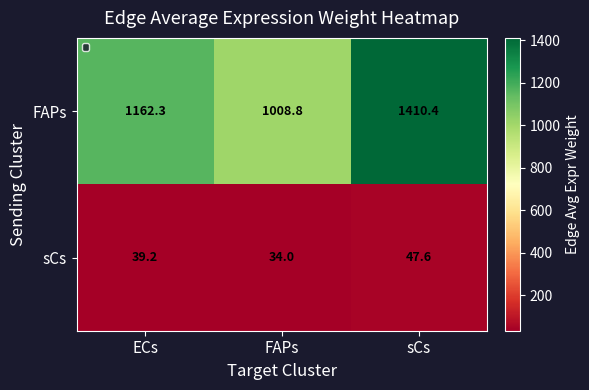

What is the total value across all series at sCs?

1458.0